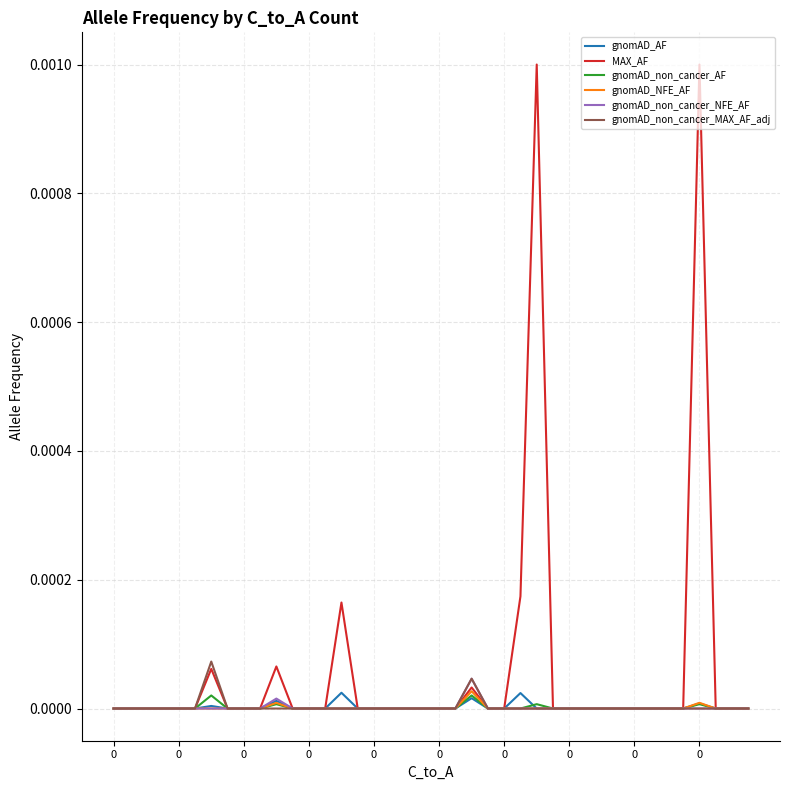

Which series has the largest total across all categories?

MAX_AF